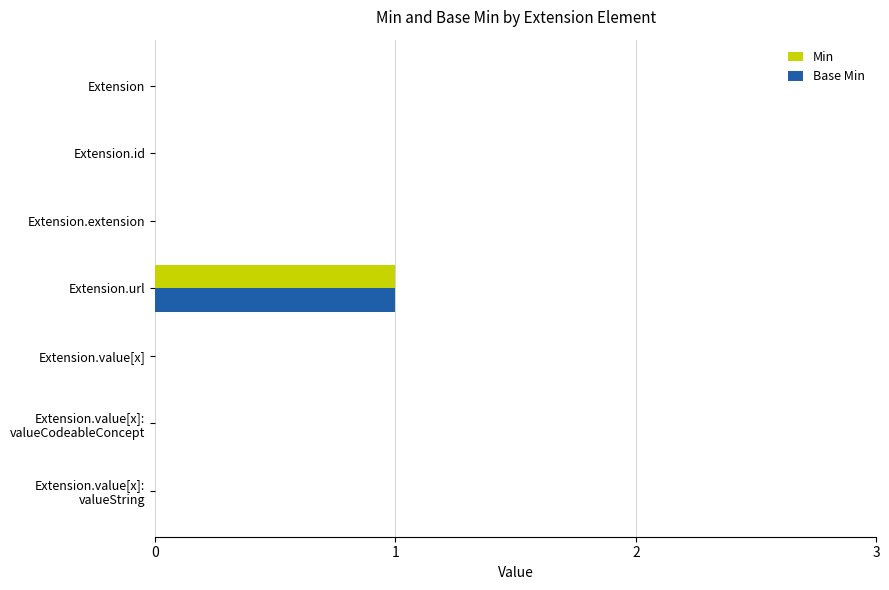

The value of Base Min at Extension.value[x] is 0. True or false?

True